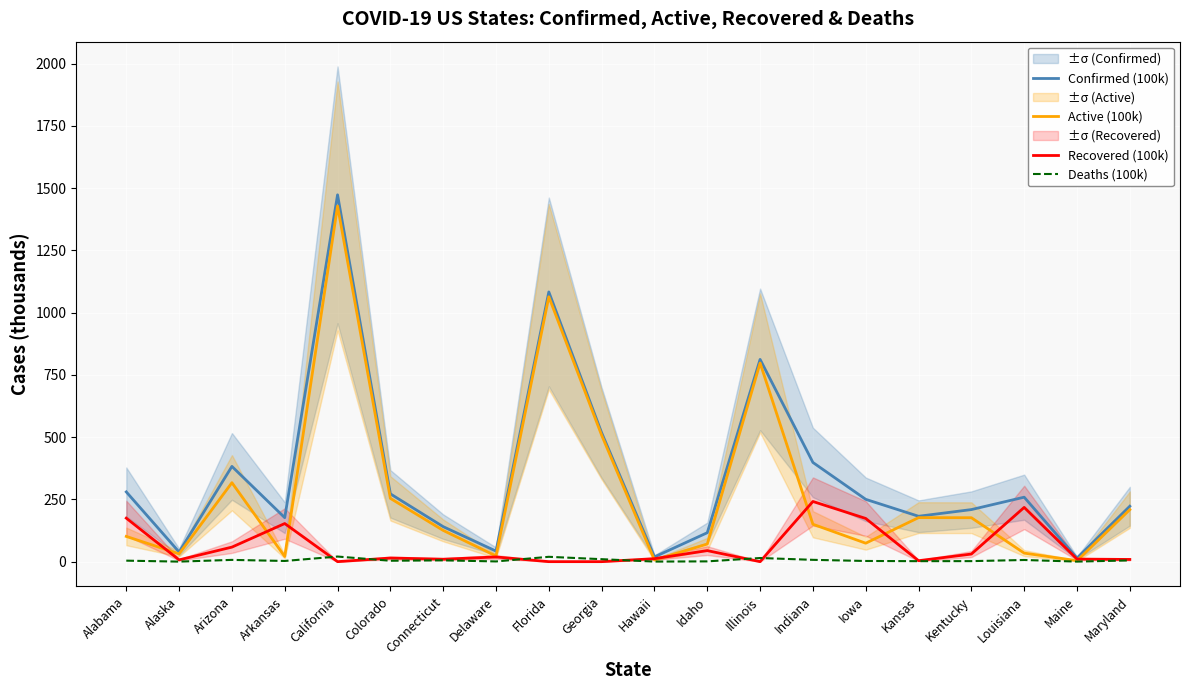

List the series in order of their peak value, highest first.

Confirmed (100k), Active (100k), Recovered (100k), Deaths (100k)